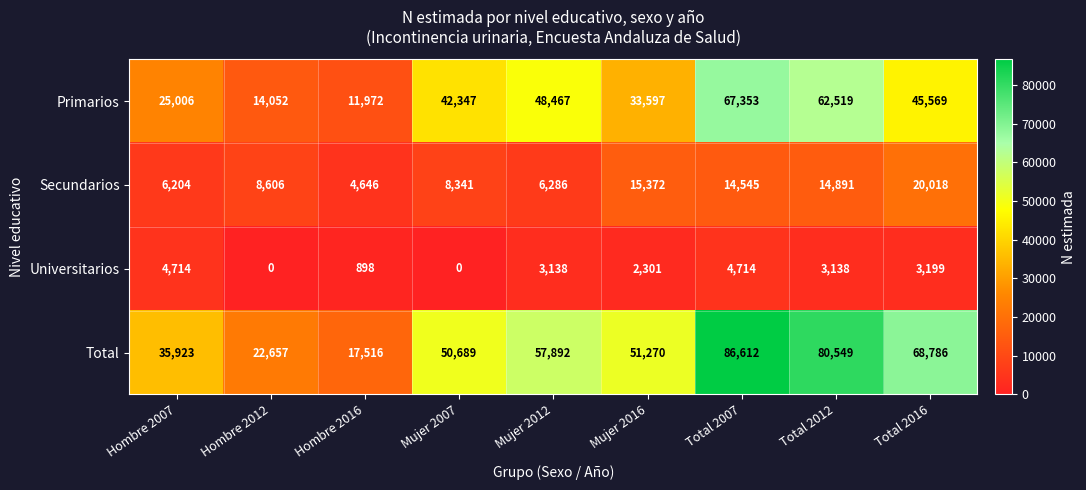

What is the total value across all series at Mujer 2016?

102540